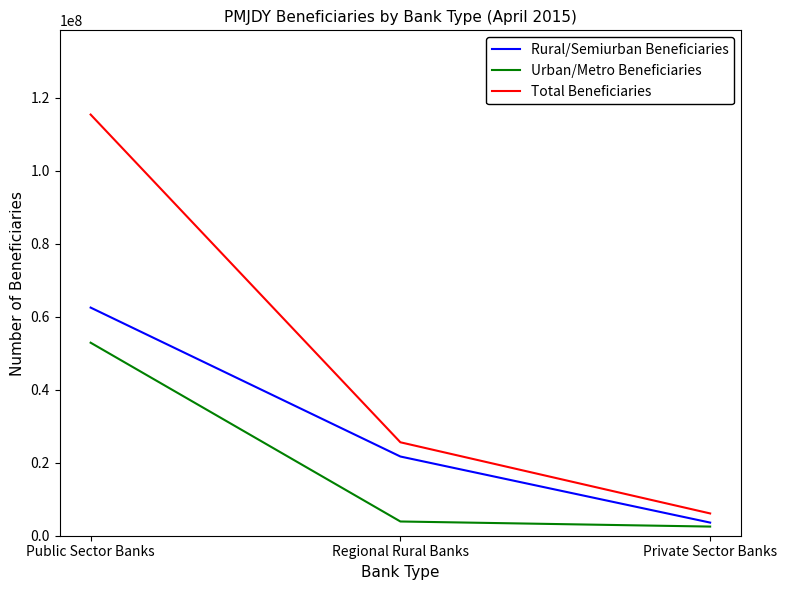

What are all the series names shown in the legend?

Rural/Semiurban Beneficiaries, Urban/Metro Beneficiaries, Total Beneficiaries